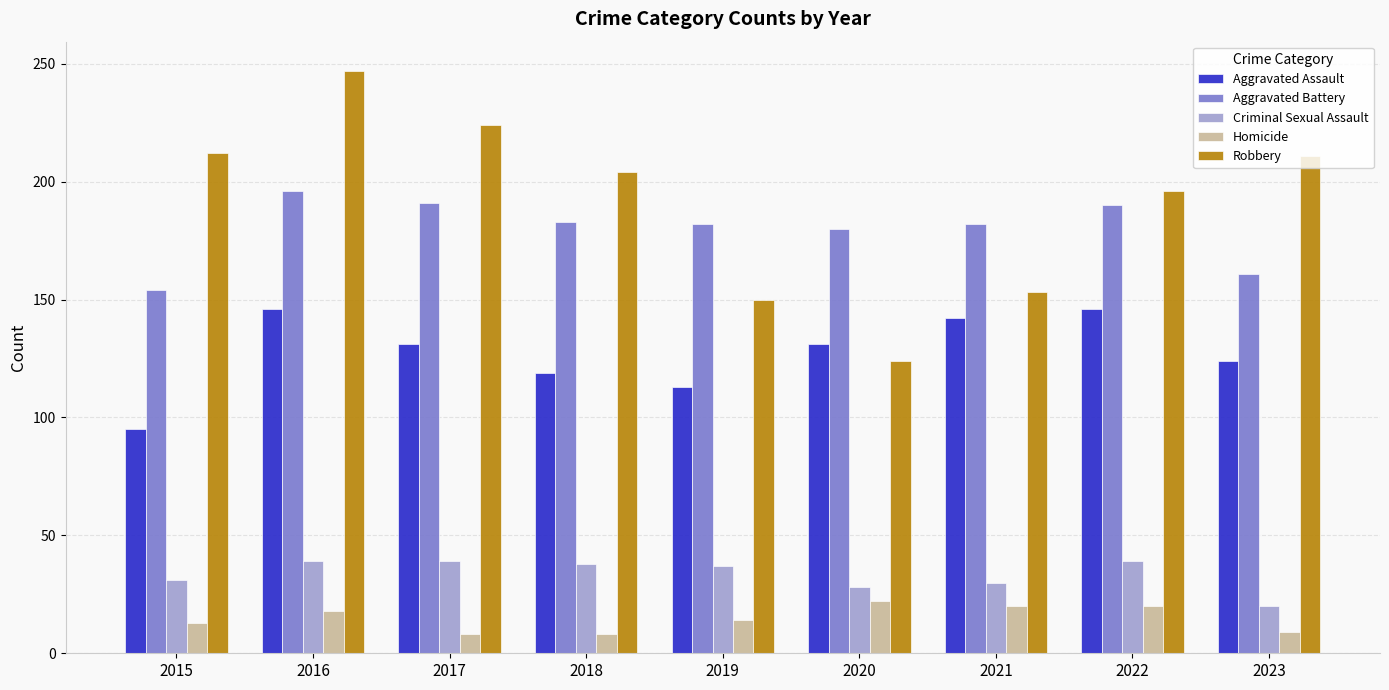

What is the value of the Criminal Sexual Assault bar at the 8th from the left?

39